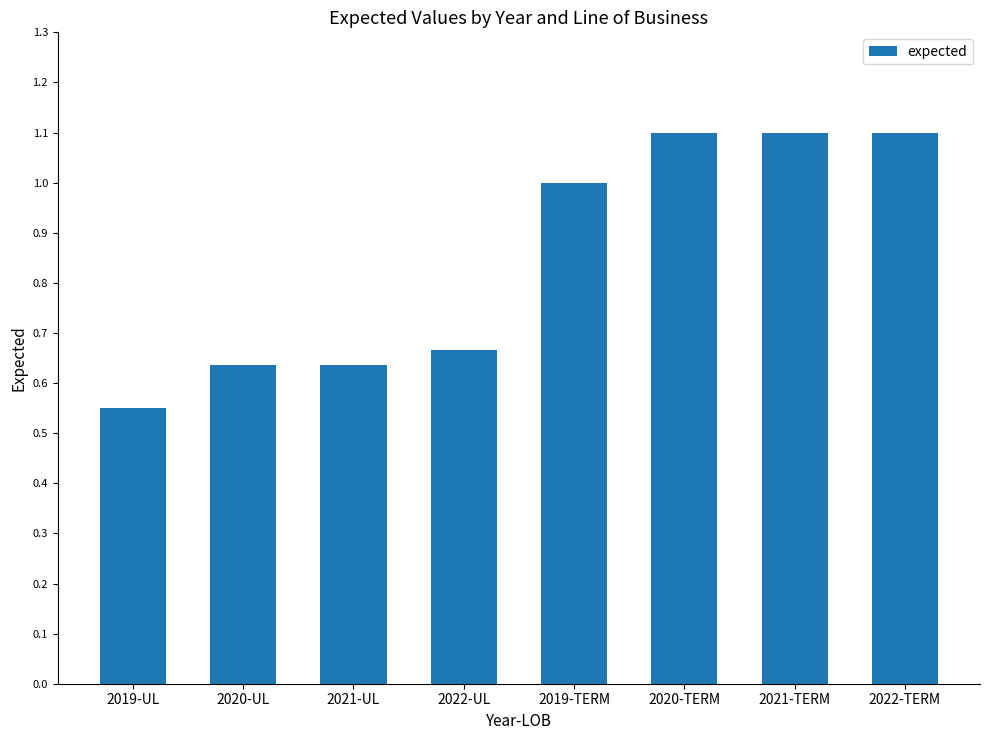

How many categories are shown in the chart?

8